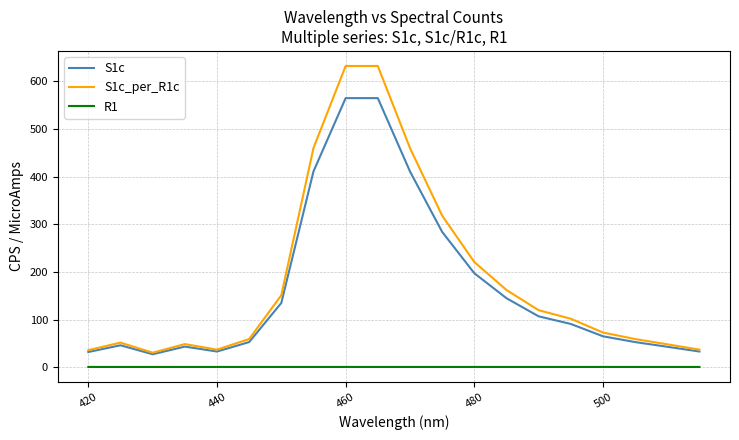

Rank the series by their maximum value, from highest to lowest.

S1c_per_R1c, S1c, R1